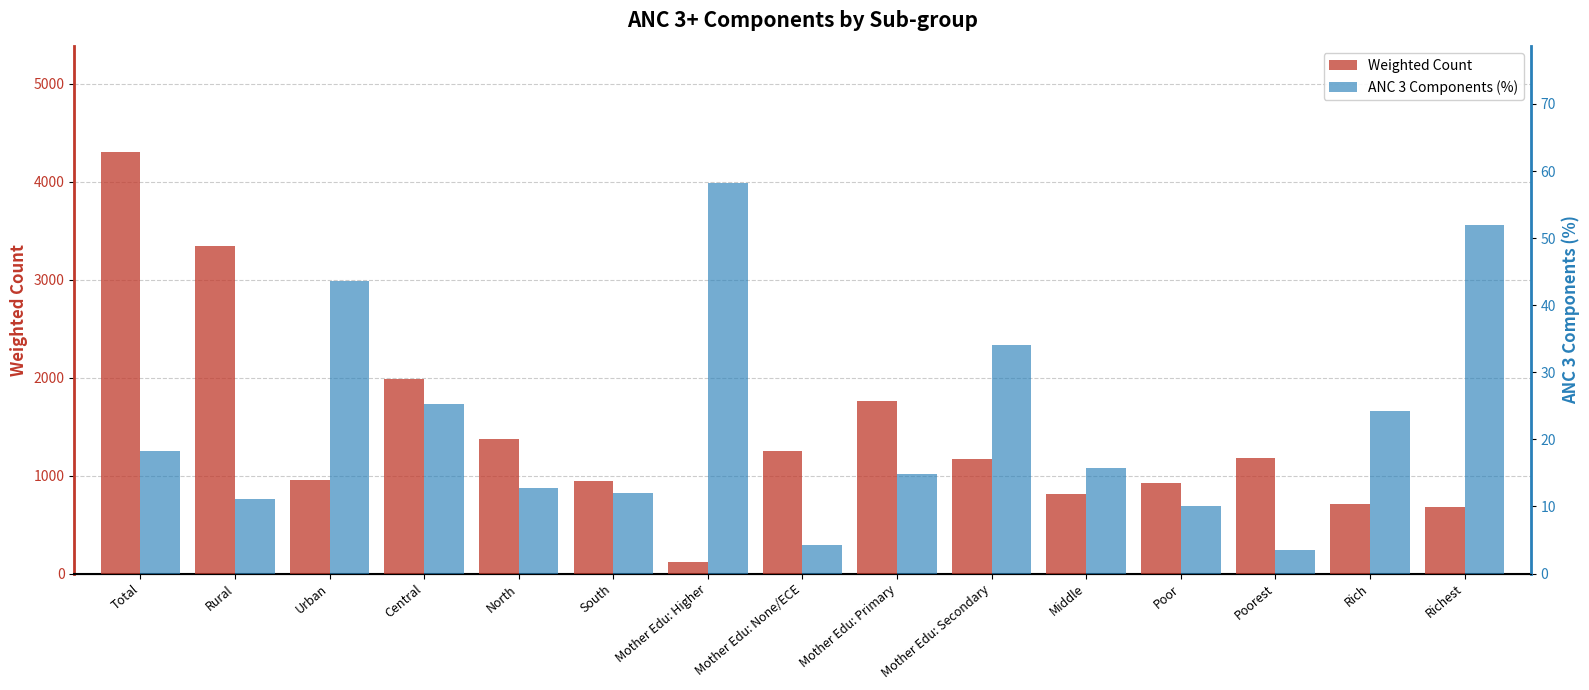

Reading left to right, list all the values displayed in this chart.

Weighted Count: 4305.9	3348.6	957.3	1988.7	1376.8	940.3	122.3	1247.8	1763.4	1172.4	810.4	926.6	1177.6	707.3	684.0
ANC 3 Components (%): 18.3	11.1	43.6	25.2	12.7	12.0	58.2	4.3	14.9	34.1	15.8	10.0	3.5	24.3	52.0